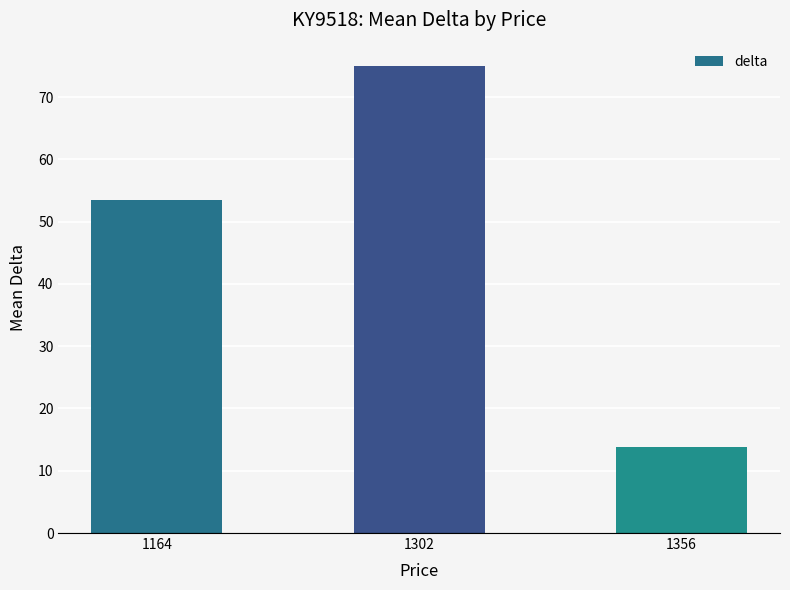

How many data points are less than 53?

1